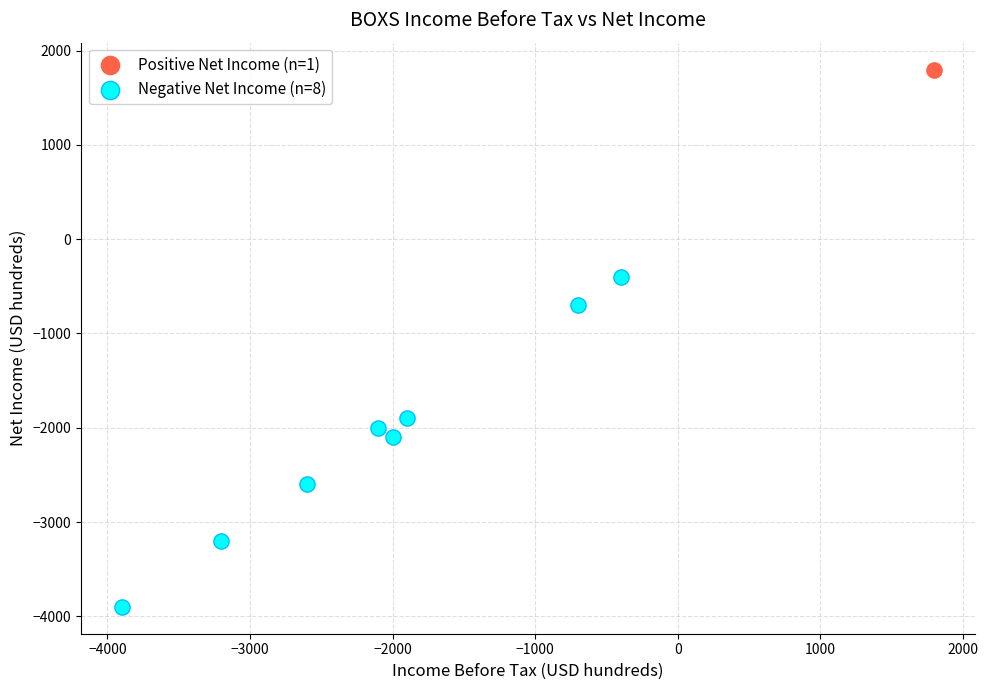

What are all the series names shown in the legend?

Positive Net Income (n=1), Negative Net Income (n=8)